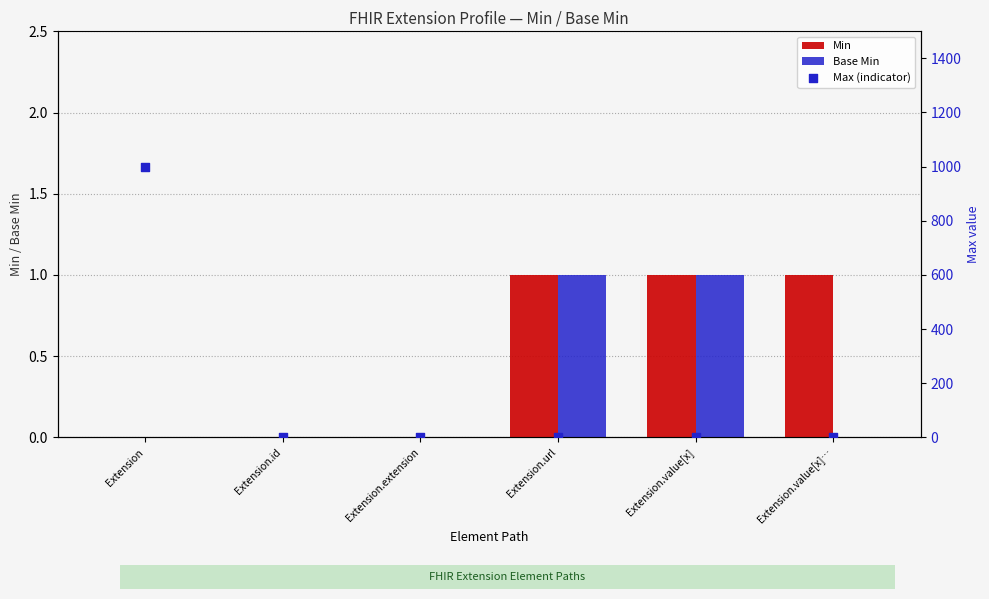

Which series has the largest total across all categories?

Max (indicator)